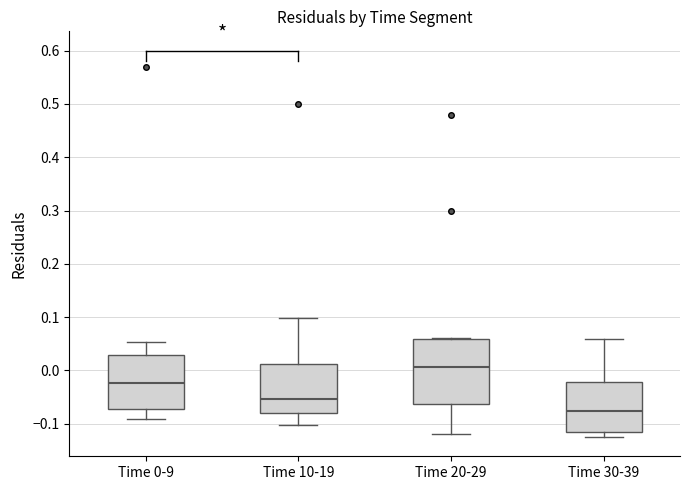

Where is the lower edge of the box for Time 0-9 on the y-axis? The values are not printed on the chart, so give them approximately, as read against the axis.

-0.07